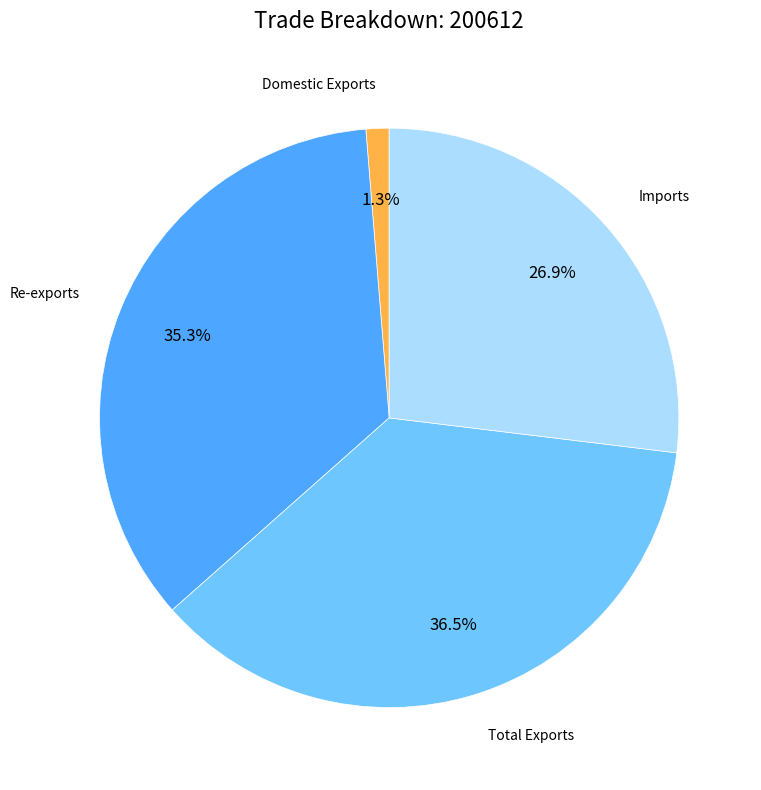

Which category has the biggest portion of the pie?

Total Exports